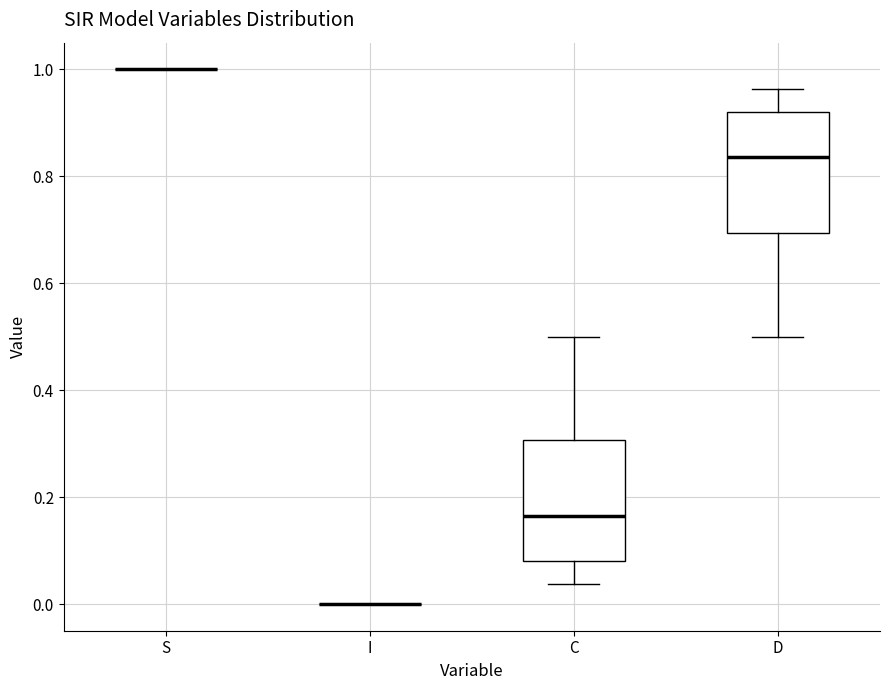

Reading left to right, transcribe this box plot: for each box, give where its median line is, the range the box spans, and where its two whiskers end, as read against the y-axis. The values are not printed on the chart, so give them approximately, as read against the axis.

S: box collapsed to a line at 1.00, whiskers 1.00 to 1.00
I: box collapsed to a line at 0.00, whiskers 0.00 to 0.00
C: median 0.16, box 0.08 to 0.30, whiskers 0.04 to 0.50
D: median 0.84, box 0.70 to 0.92, whiskers 0.50 to 0.96